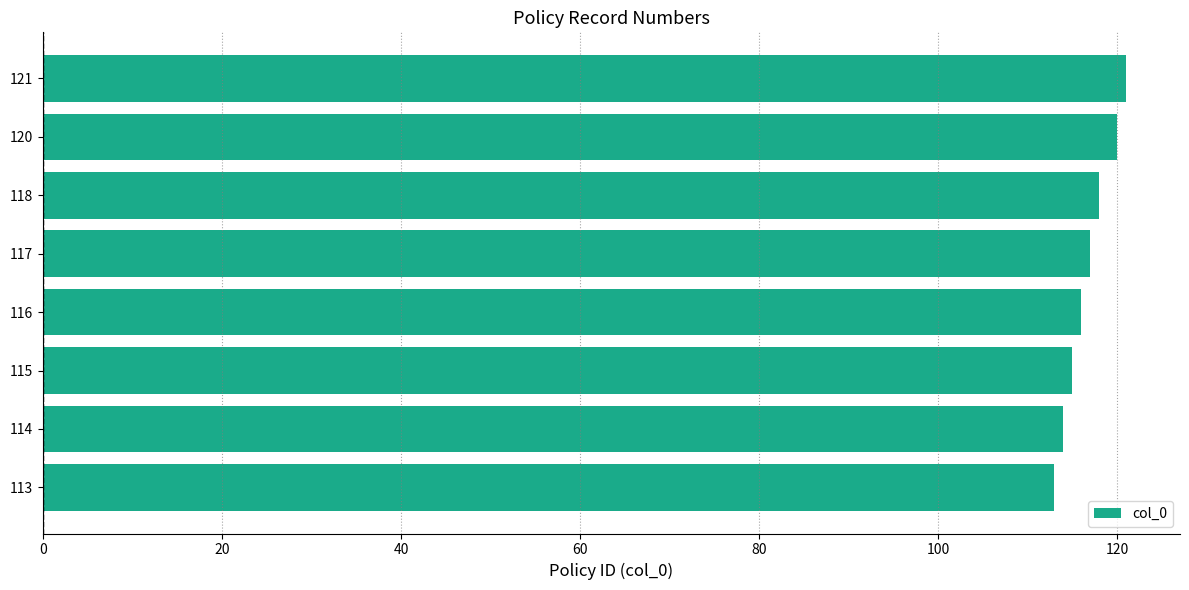

True or false: the data shows 167 at 115.

False